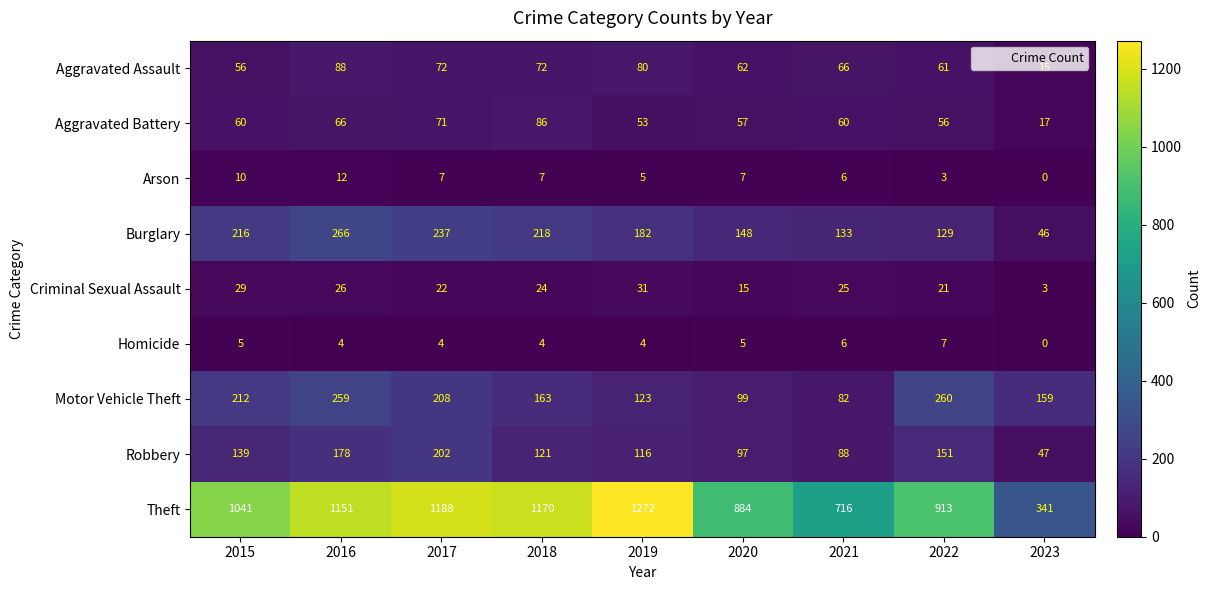

What is the total value across all series at 2017?

2011